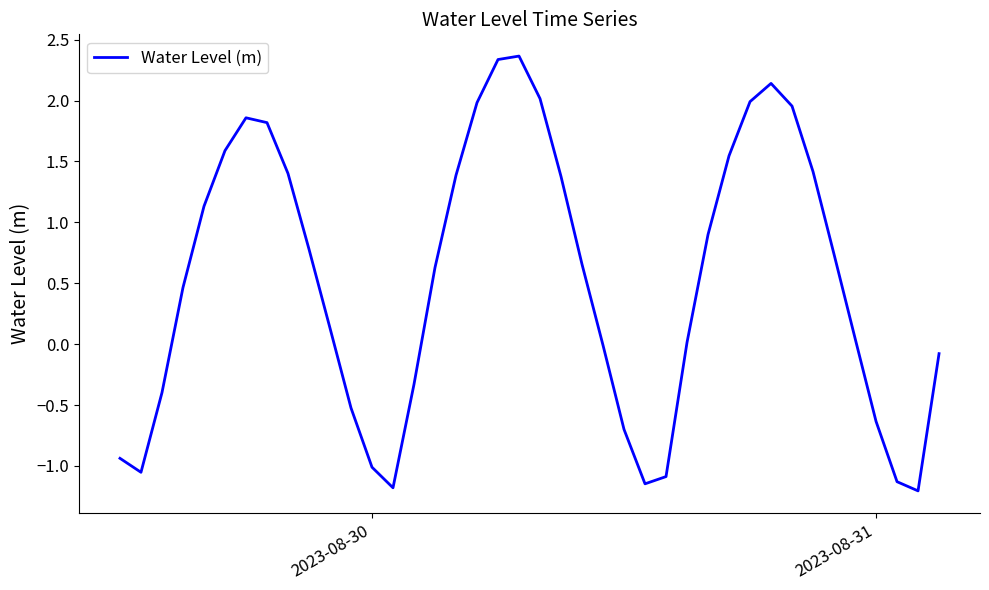

What is the smallest value displayed?

-1.2